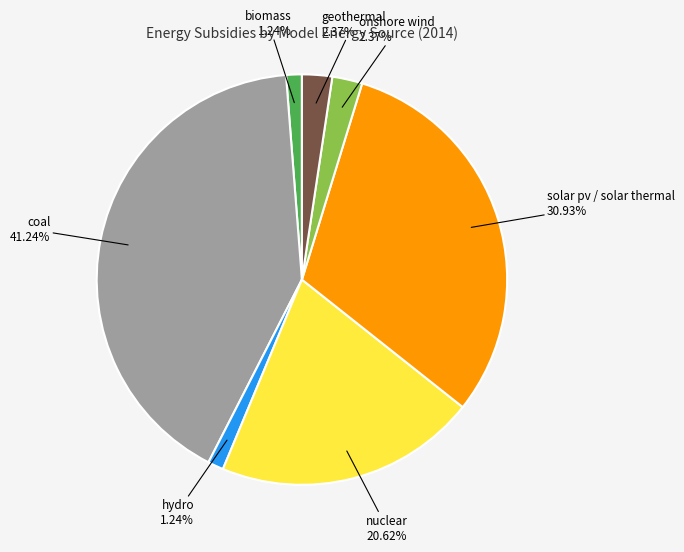

Do solar pv / solar thermal and hydro together represent more than half of the pie?

No